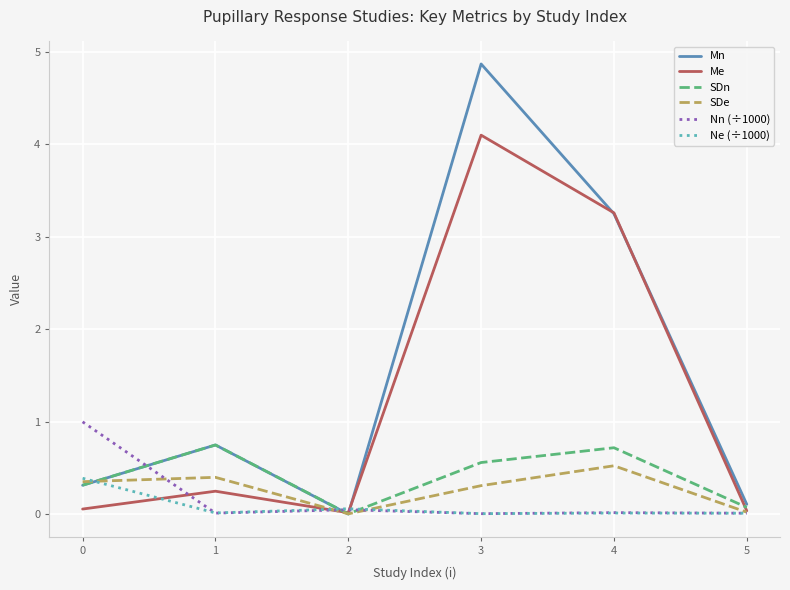

Where is SDn nearest to the value 0?

2